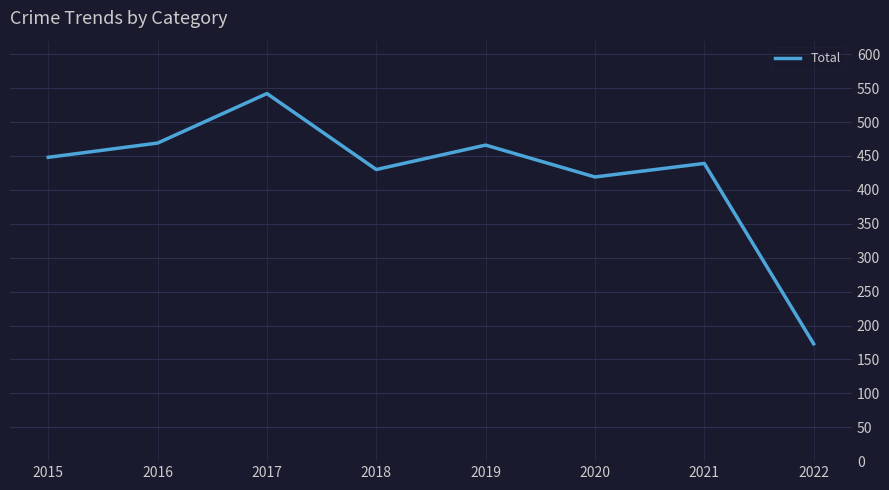

The chart shows a value of 448 at 2015. True or false?

True